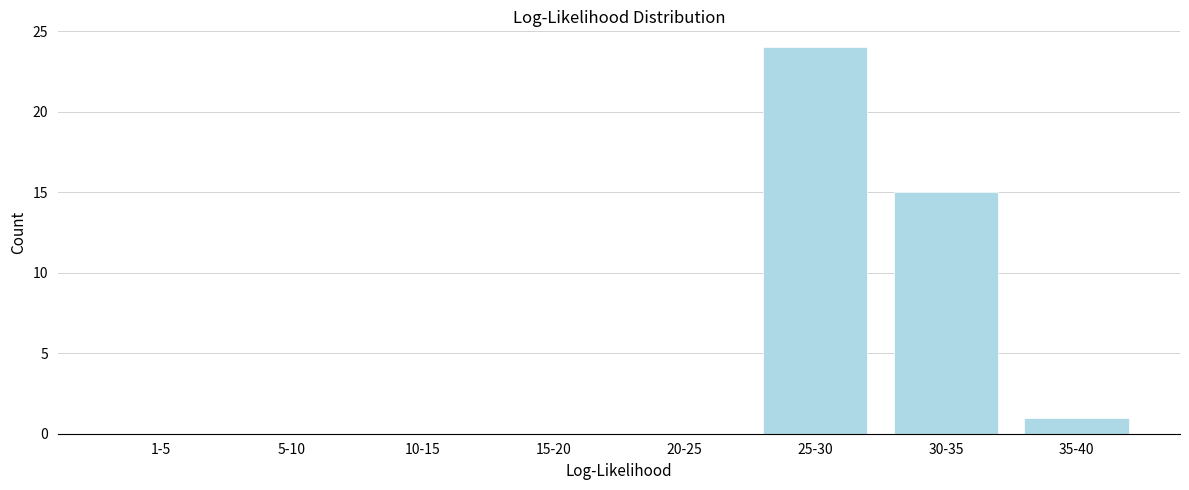

Reading left to right, transcribe all the data shown in this chart.

1-5=0	5-10=0	10-15=0	15-20=0	20-25=0	25-30=24	30-35=15	35-40=1